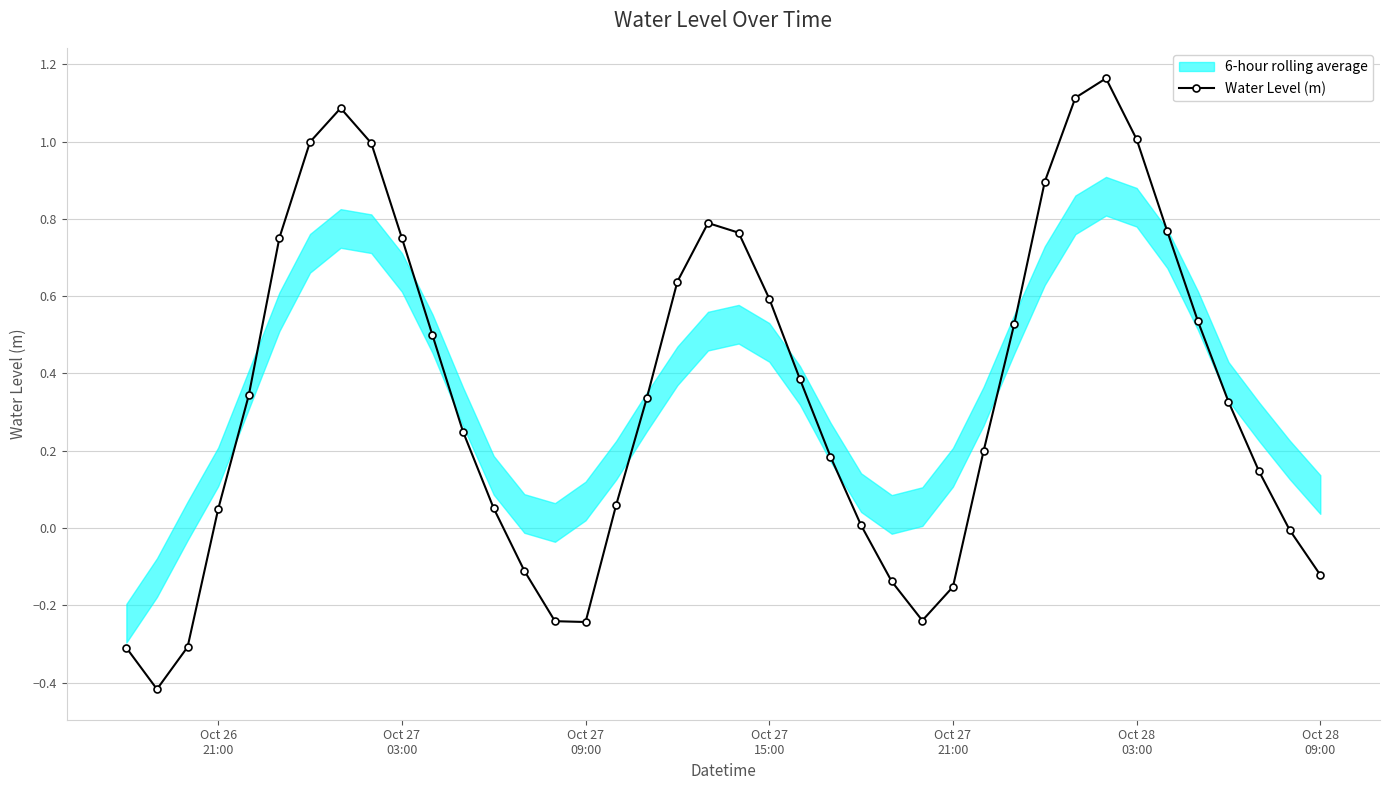

How many interior local valleys (lower than both neighbors) does the data have?

3